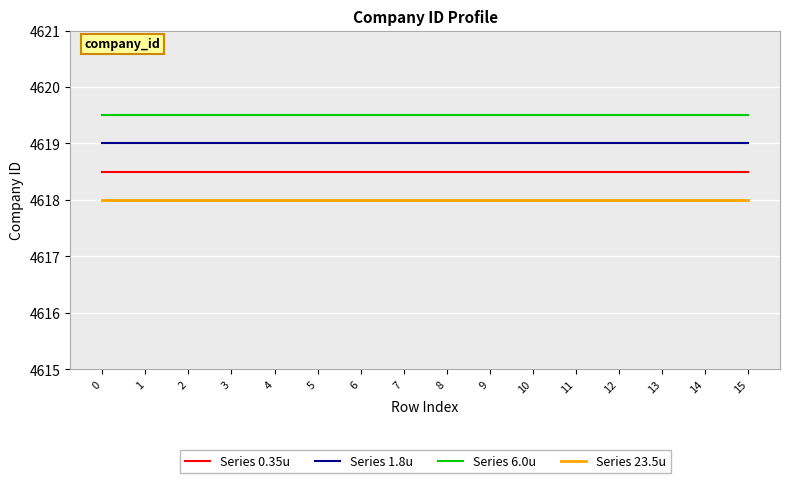

What is the smallest value displayed?

4618.0